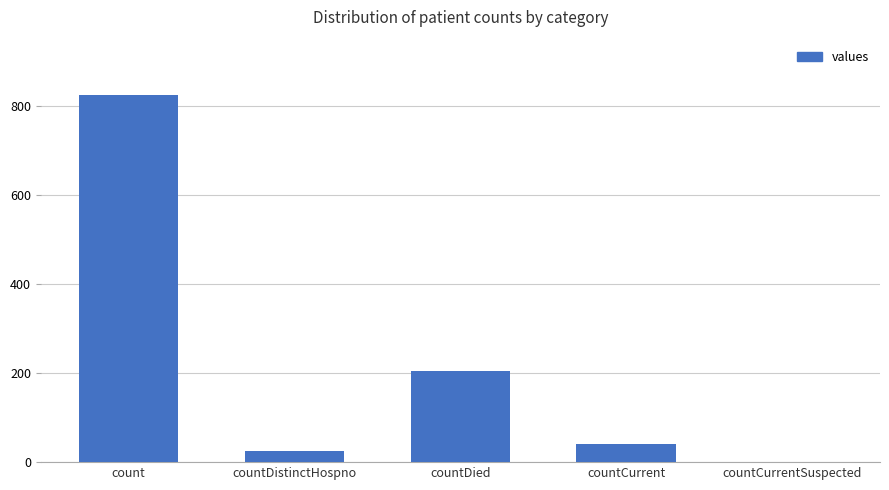

What is the sum of the values at count and countCurrent?

866